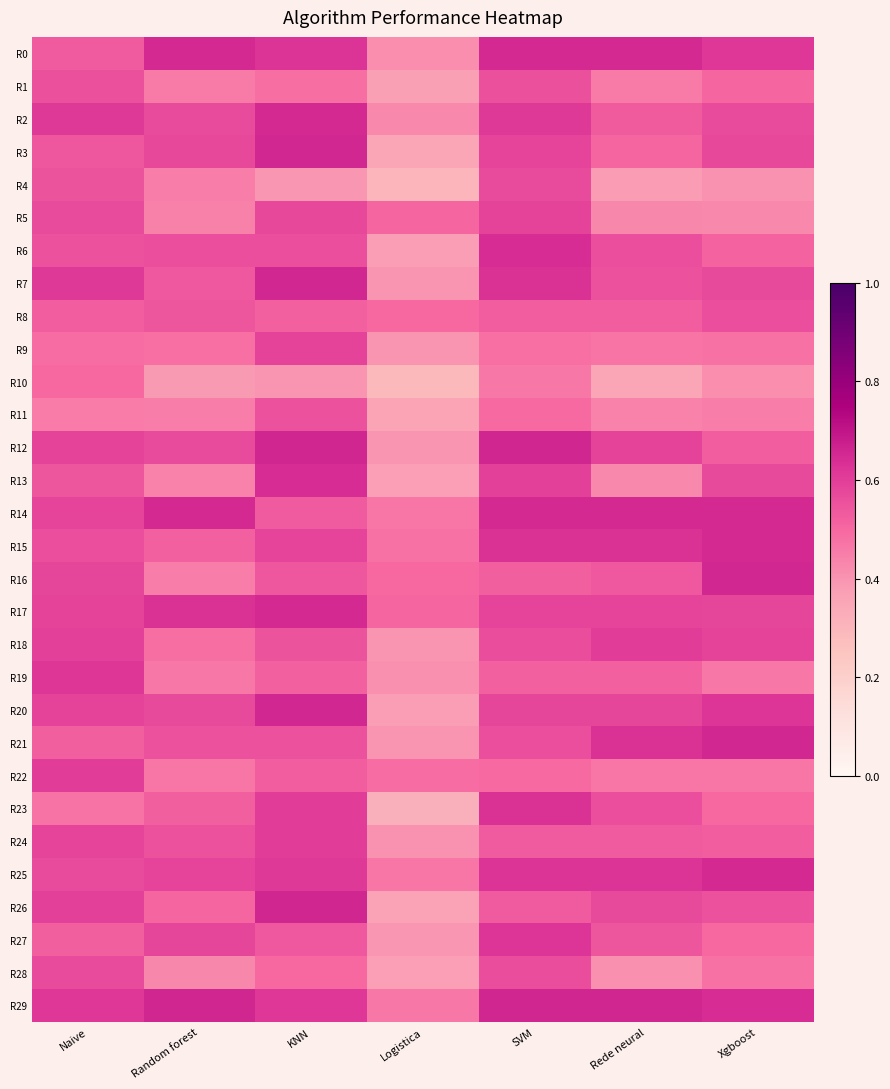

Reading left to right, list all the values displayed in this chart.

R0: Naive=0.5	Random forest=0.6	KNN=0.6	Logistica=0.4	SVM=0.6	Rede neural=0.6	Xgboost=0.6
R1: Naive=0.6	Random forest=0.5	KNN=0.5	Logistica=0.4	SVM=0.6	Rede neural=0.5	Xgboost=0.5
R2: Naive=0.6	Random forest=0.6	KNN=0.7	Logistica=0.4	SVM=0.6	Rede neural=0.5	Xgboost=0.6
R3: Naive=0.5	Random forest=0.6	KNN=0.7	Logistica=0.4	SVM=0.6	Rede neural=0.5	Xgboost=0.6
R4: Naive=0.5	Random forest=0.5	KNN=0.4	Logistica=0.3	SVM=0.6	Rede neural=0.4	Xgboost=0.4
R5: Naive=0.6	Random forest=0.4	KNN=0.6	Logistica=0.5	SVM=0.6	Rede neural=0.4	Xgboost=0.4
R6: Naive=0.6	Random forest=0.6	KNN=0.6	Logistica=0.4	SVM=0.6	Rede neural=0.6	Xgboost=0.5
R7: Naive=0.6	Random forest=0.5	KNN=0.7	Logistica=0.4	SVM=0.6	Rede neural=0.6	Xgboost=0.6
R8: Naive=0.5	Random forest=0.5	KNN=0.5	Logistica=0.5	SVM=0.5	Rede neural=0.5	Xgboost=0.6
R9: Naive=0.5	Random forest=0.5	KNN=0.6	Logistica=0.4	SVM=0.5	Rede neural=0.5	Xgboost=0.5
R10: Naive=0.5	Random forest=0.4	KNN=0.4	Logistica=0.3	SVM=0.5	Rede neural=0.4	Xgboost=0.4
R11: Naive=0.5	Random forest=0.5	KNN=0.6	Logistica=0.4	SVM=0.5	Rede neural=0.4	Xgboost=0.5
R12: Naive=0.6	Random forest=0.6	KNN=0.7	Logistica=0.4	SVM=0.7	Rede neural=0.6	Xgboost=0.5
R13: Naive=0.5	Random forest=0.4	KNN=0.6	Logistica=0.4	SVM=0.6	Rede neural=0.4	Xgboost=0.6
R14: Naive=0.6	Random forest=0.7	KNN=0.5	Logistica=0.5	SVM=0.7	Rede neural=0.7	Xgboost=0.7
R15: Naive=0.6	Random forest=0.5	KNN=0.6	Logistica=0.5	SVM=0.6	Rede neural=0.6	Xgboost=0.7
R16: Naive=0.6	Random forest=0.4	KNN=0.5	Logistica=0.5	SVM=0.5	Rede neural=0.5	Xgboost=0.7
R17: Naive=0.6	Random forest=0.6	KNN=0.7	Logistica=0.5	SVM=0.6	Rede neural=0.6	Xgboost=0.6
R18: Naive=0.6	Random forest=0.5	KNN=0.5	Logistica=0.4	SVM=0.6	Rede neural=0.6	Xgboost=0.6
R19: Naive=0.6	Random forest=0.5	KNN=0.5	Logistica=0.4	SVM=0.5	Rede neural=0.5	Xgboost=0.5
R20: Naive=0.6	Random forest=0.6	KNN=0.7	Logistica=0.4	SVM=0.6	Rede neural=0.6	Xgboost=0.6
R21: Naive=0.5	Random forest=0.6	KNN=0.6	Logistica=0.4	SVM=0.6	Rede neural=0.6	Xgboost=0.7
R22: Naive=0.6	Random forest=0.5	KNN=0.5	Logistica=0.5	SVM=0.5	Rede neural=0.5	Xgboost=0.5
R23: Naive=0.5	Random forest=0.5	KNN=0.6	Logistica=0.3	SVM=0.6	Rede neural=0.6	Xgboost=0.5
R24: Naive=0.6	Random forest=0.6	KNN=0.6	Logistica=0.4	SVM=0.5	Rede neural=0.5	Xgboost=0.5
R25: Naive=0.6	Random forest=0.6	KNN=0.6	Logistica=0.5	SVM=0.6	Rede neural=0.6	Xgboost=0.7
R26: Naive=0.6	Random forest=0.5	KNN=0.7	Logistica=0.4	SVM=0.5	Rede neural=0.6	Xgboost=0.6
R27: Naive=0.5	Random forest=0.6	KNN=0.5	Logistica=0.4	SVM=0.6	Rede neural=0.5	Xgboost=0.5
R28: Naive=0.6	Random forest=0.4	KNN=0.5	Logistica=0.4	SVM=0.6	Rede neural=0.4	Xgboost=0.5
R29: Naive=0.6	Random forest=0.7	KNN=0.6	Logistica=0.5	SVM=0.7	Rede neural=0.7	Xgboost=0.6